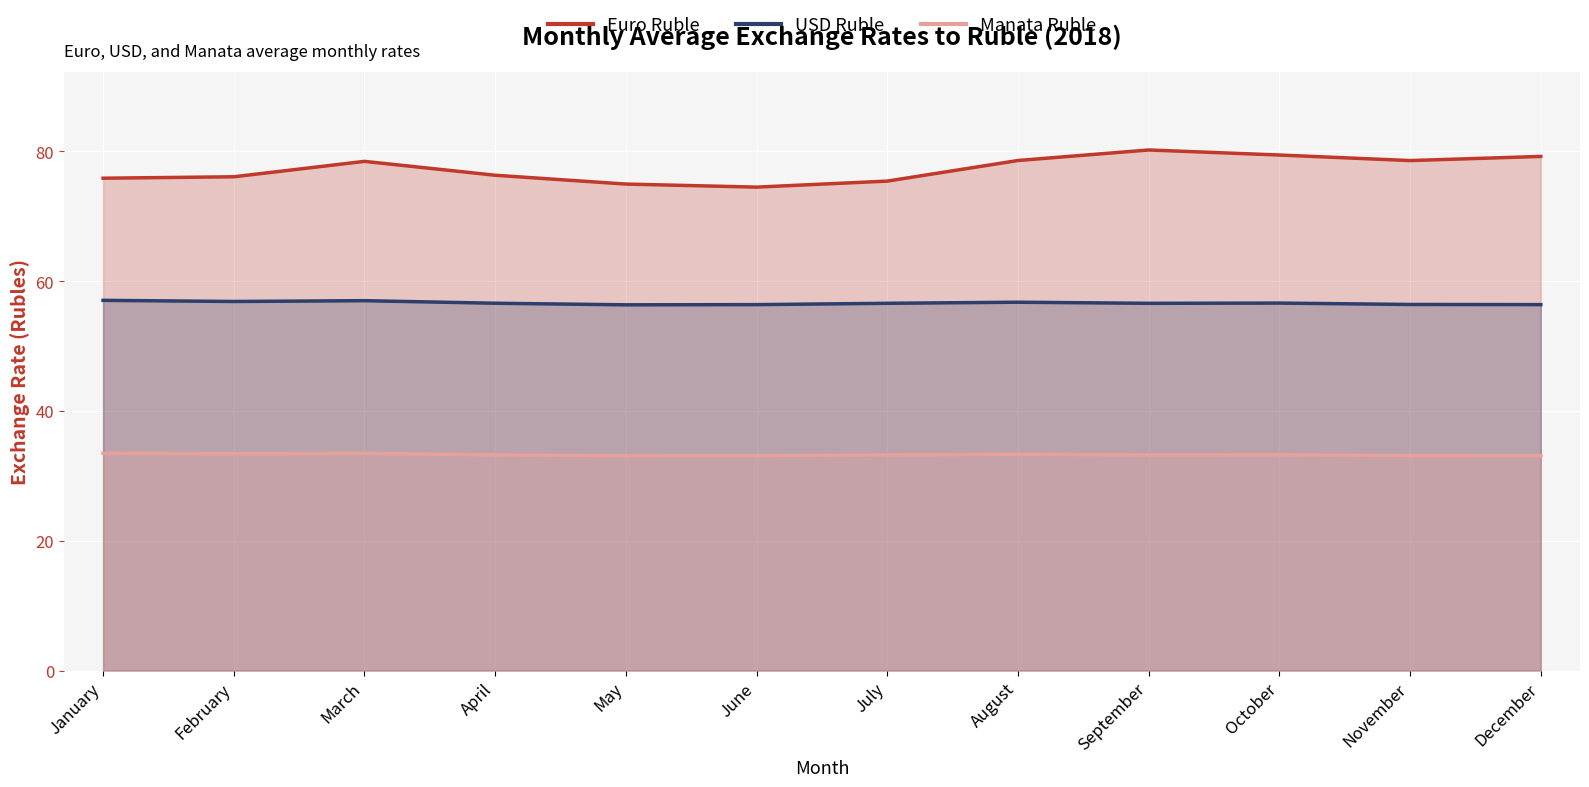

What is the total value across all series at July?

165.2